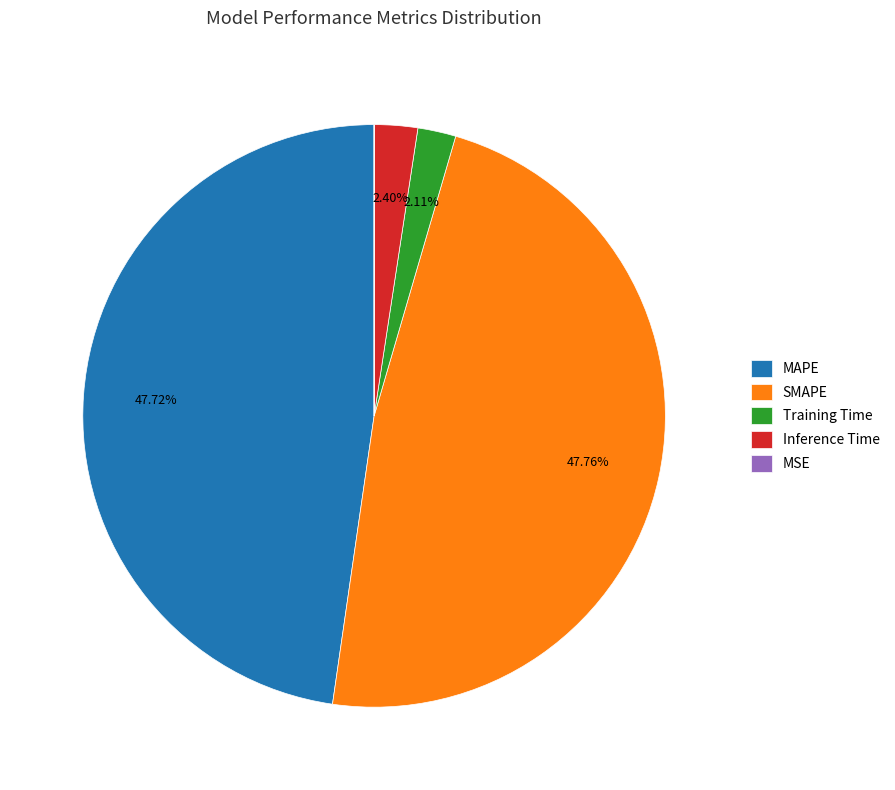

Is Inference Time the majority of the pie?

No